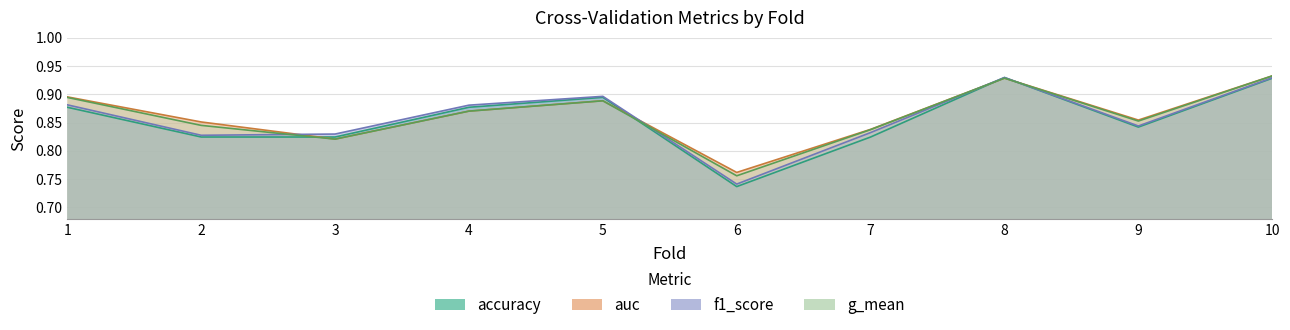

Rank the series at 10 from highest to lowest value.

auc, g_mean, f1_score, accuracy